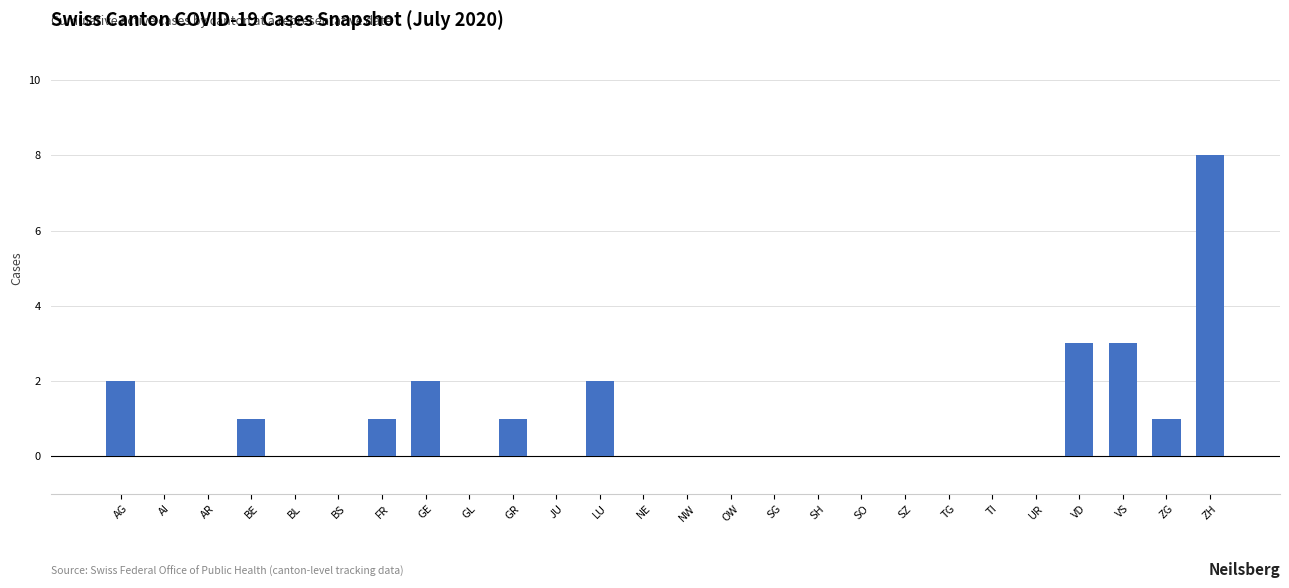

Which label corresponds to the largest value in the chart?

ZH